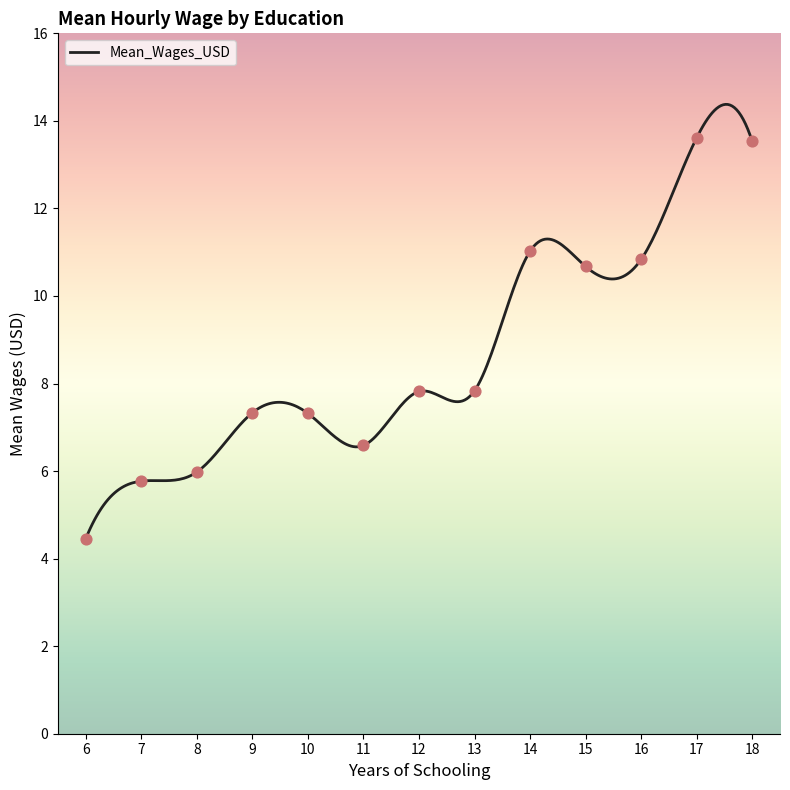

Which has a higher value, 6 or 7?

7